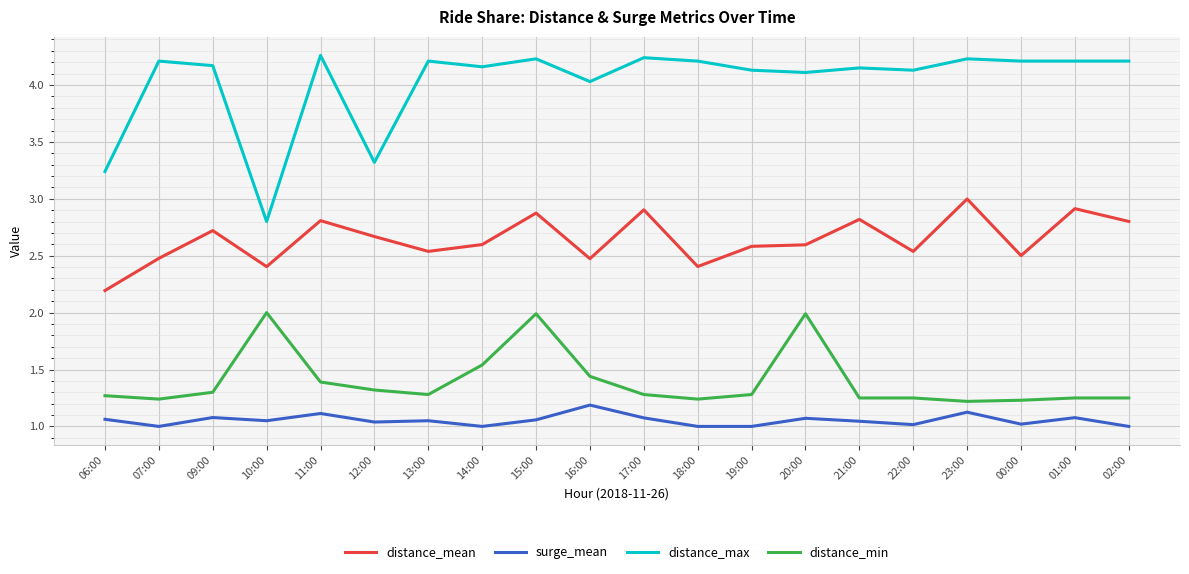

True or false: distance_min and distance_mean cross at least once.

False